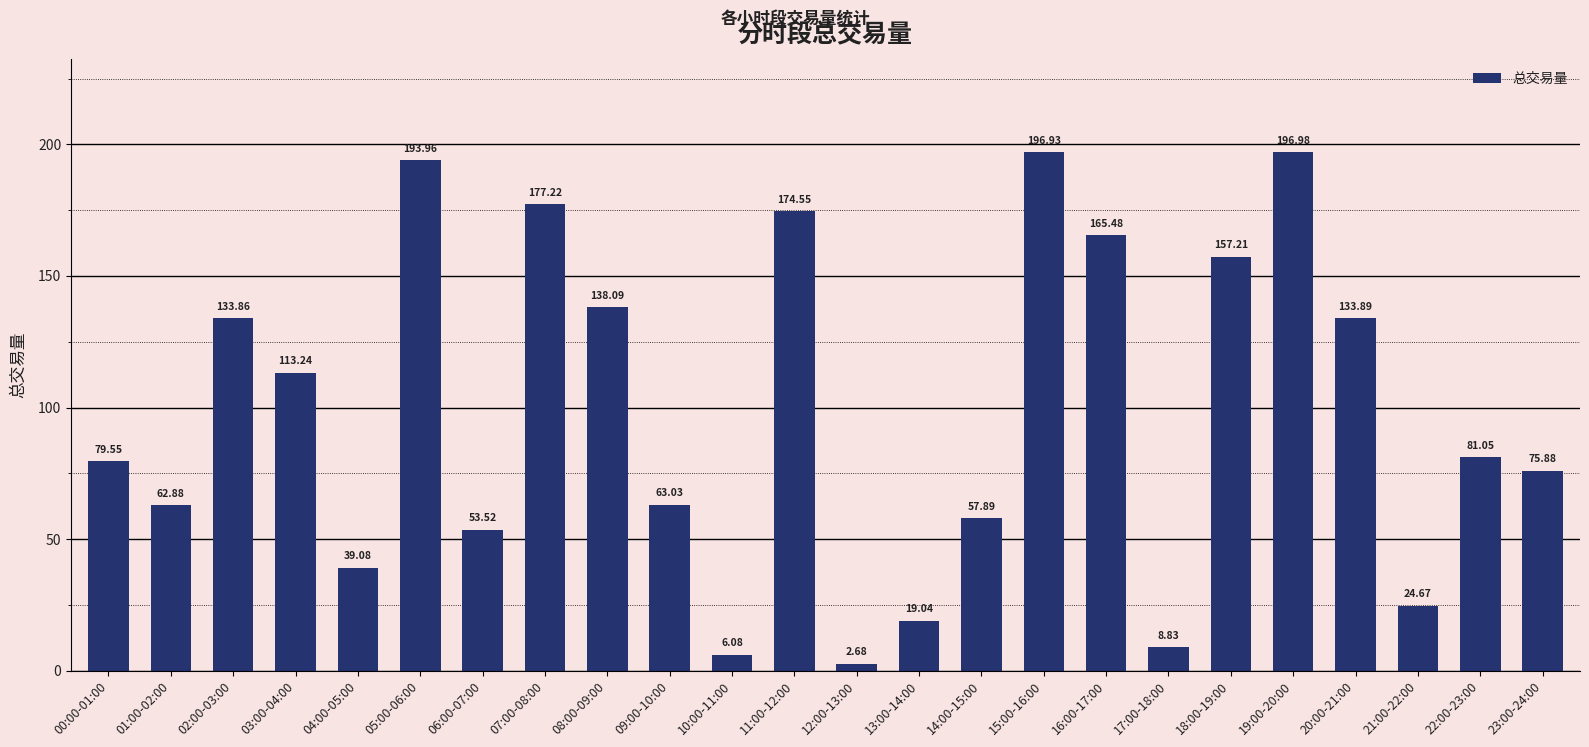

What is the sum of the values at 06:00-07:00 and 22:00-23:00?

134.6